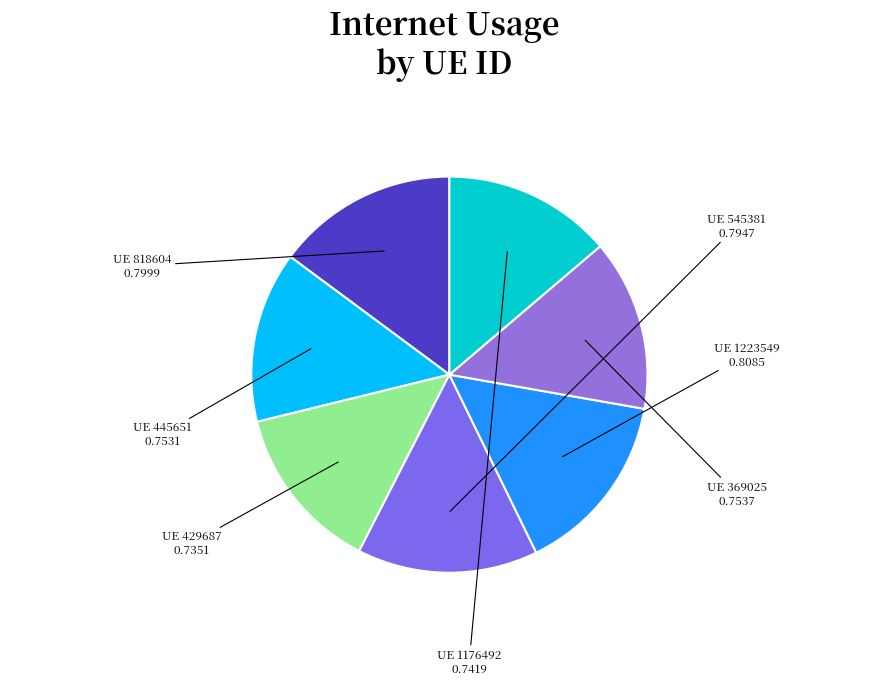

Count the number of slices in the pie.

7